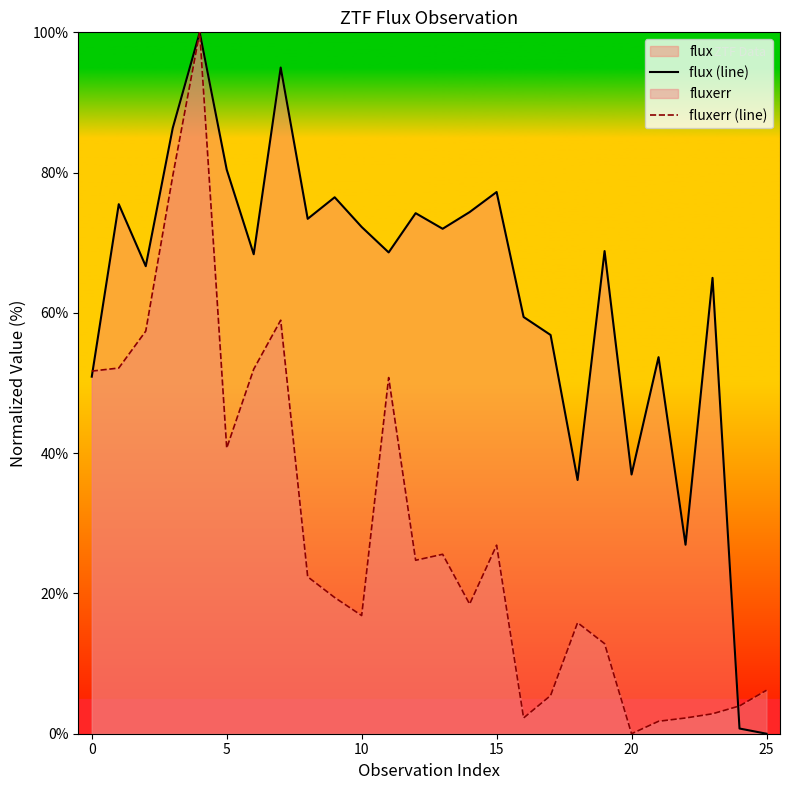

What is the maximum value for fluxerr (line)?

100.0